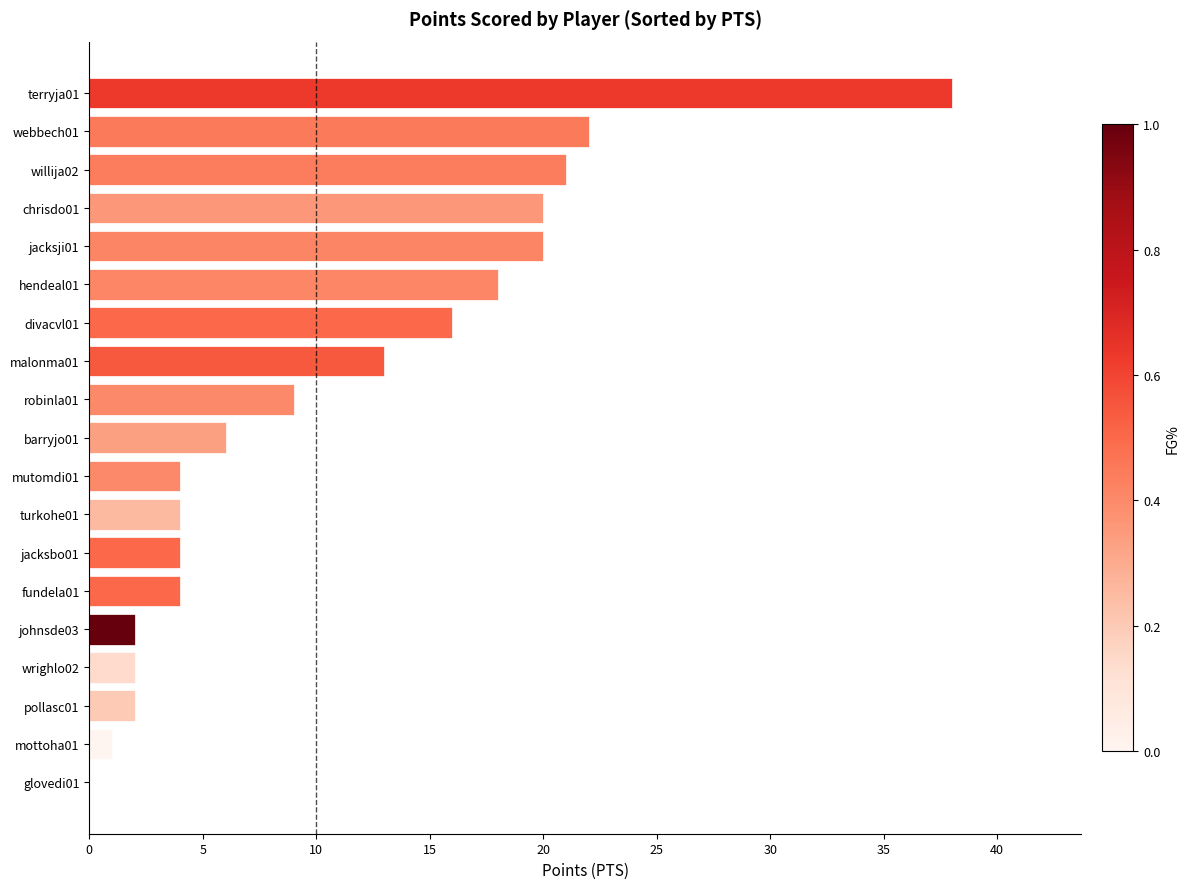

Which has a higher value, barryjo01 or glovedi01?

barryjo01